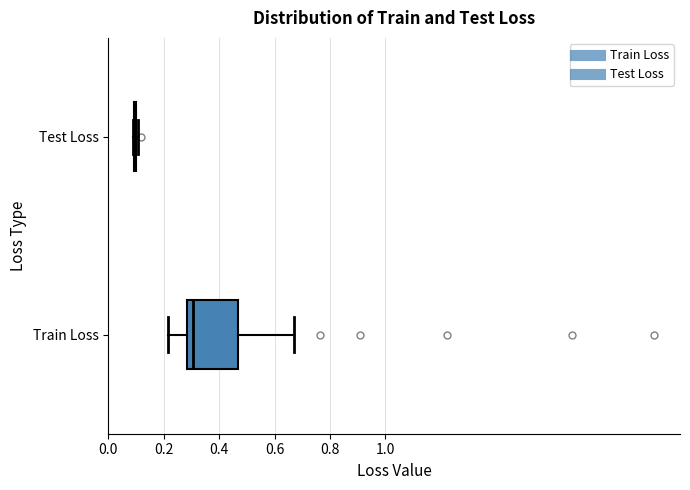

Comparing the boxes themselves (not the whiskers), which one is the widest?

Train Loss